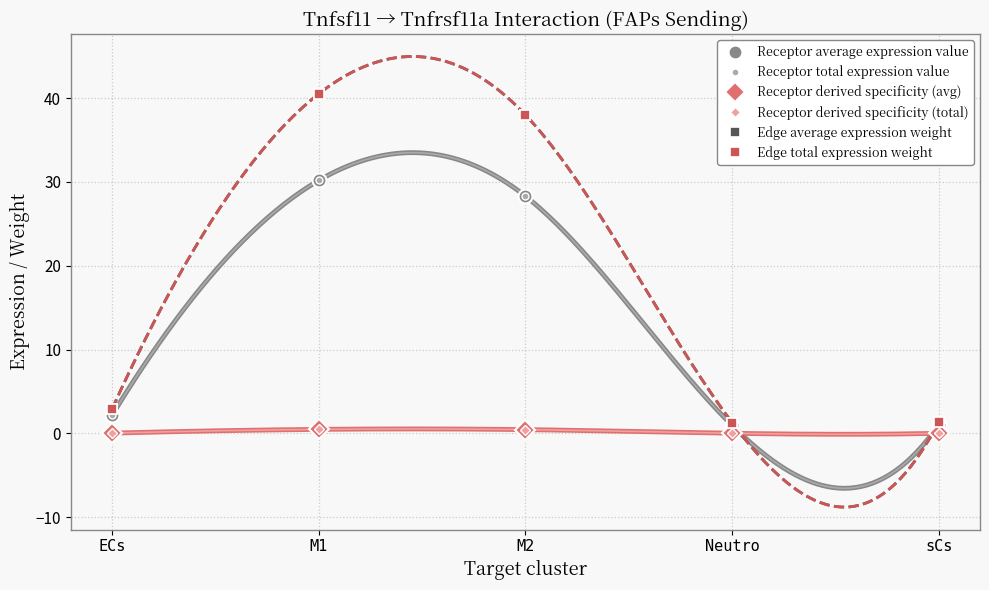

What is the difference between the maximum and minimum values in the Receptor total expression value series?

29.2